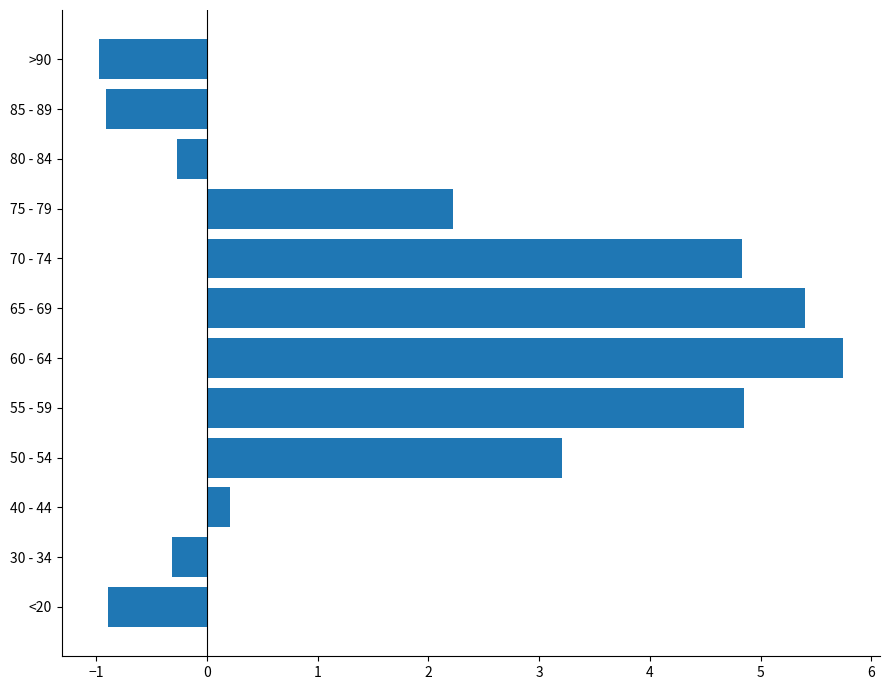

What is the difference between the values at 85 - 89 and 75 - 79?

3.1